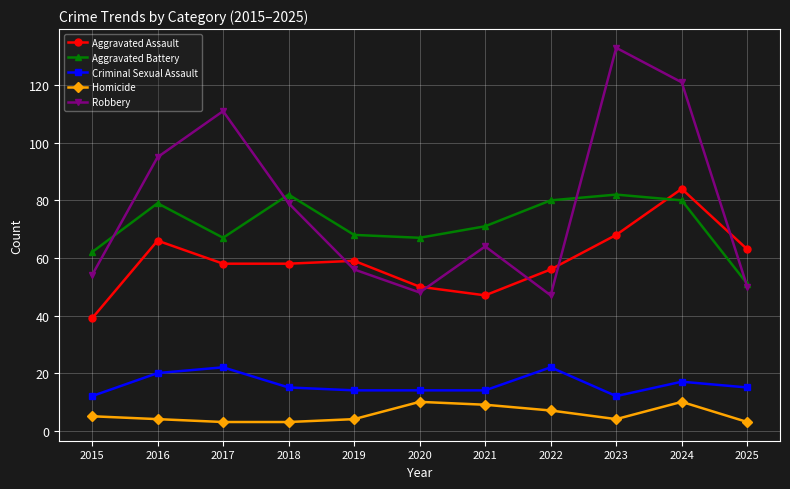

Where does the Aggravated Battery series first go above 71?

2016